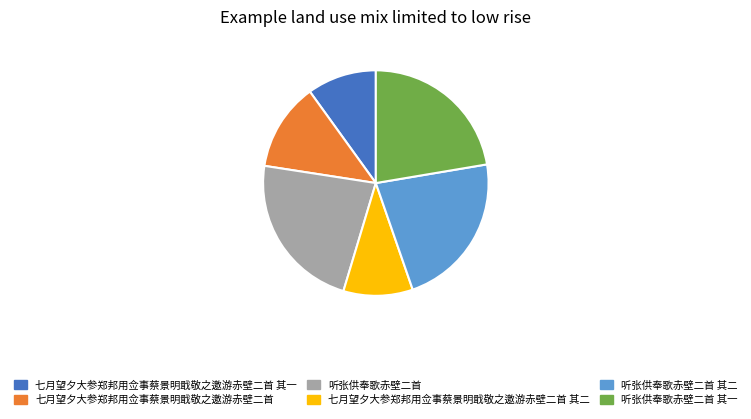

Does any single category account for the majority?

No